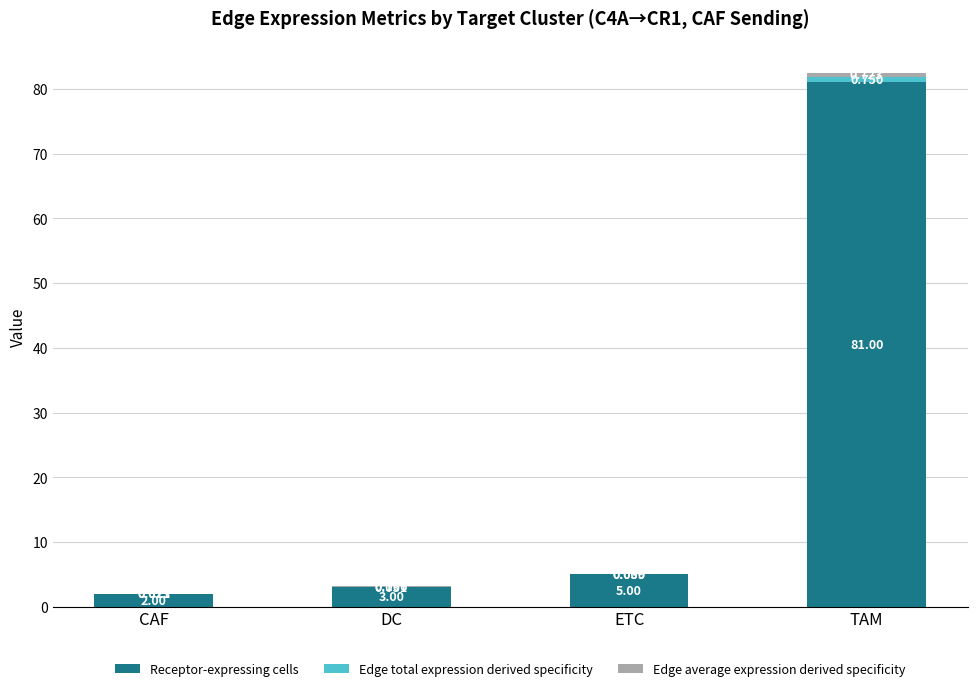

Does the chart contain stacked bars?

Yes